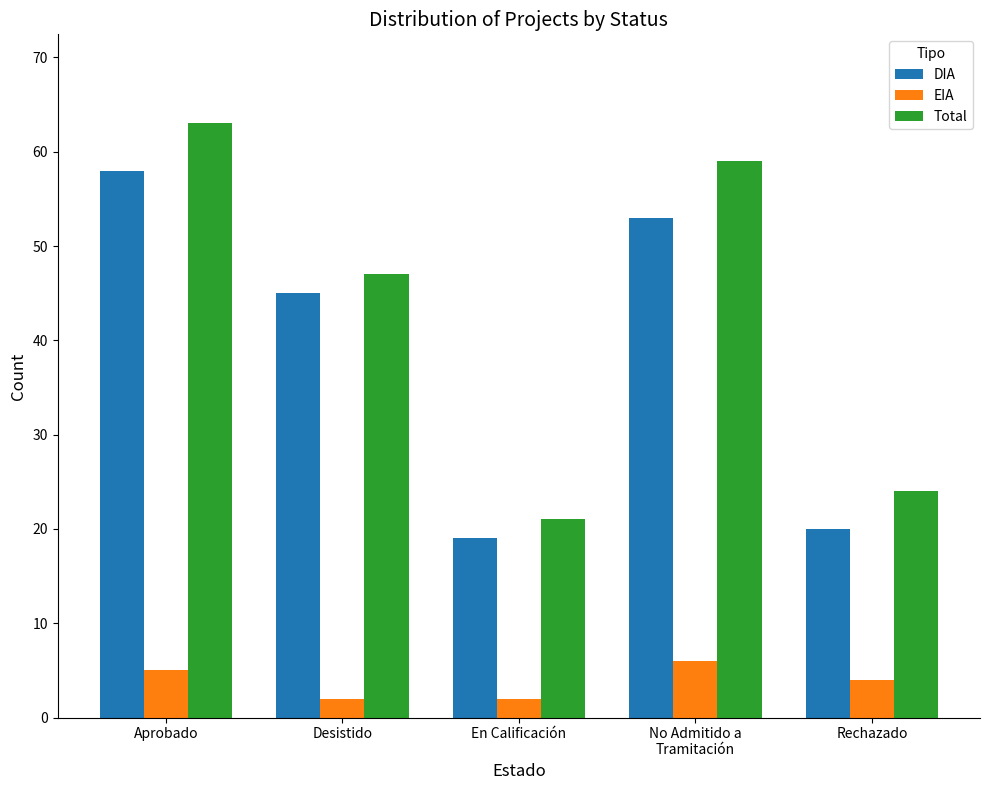

At which label does Total first exceed 47?

Aprobado